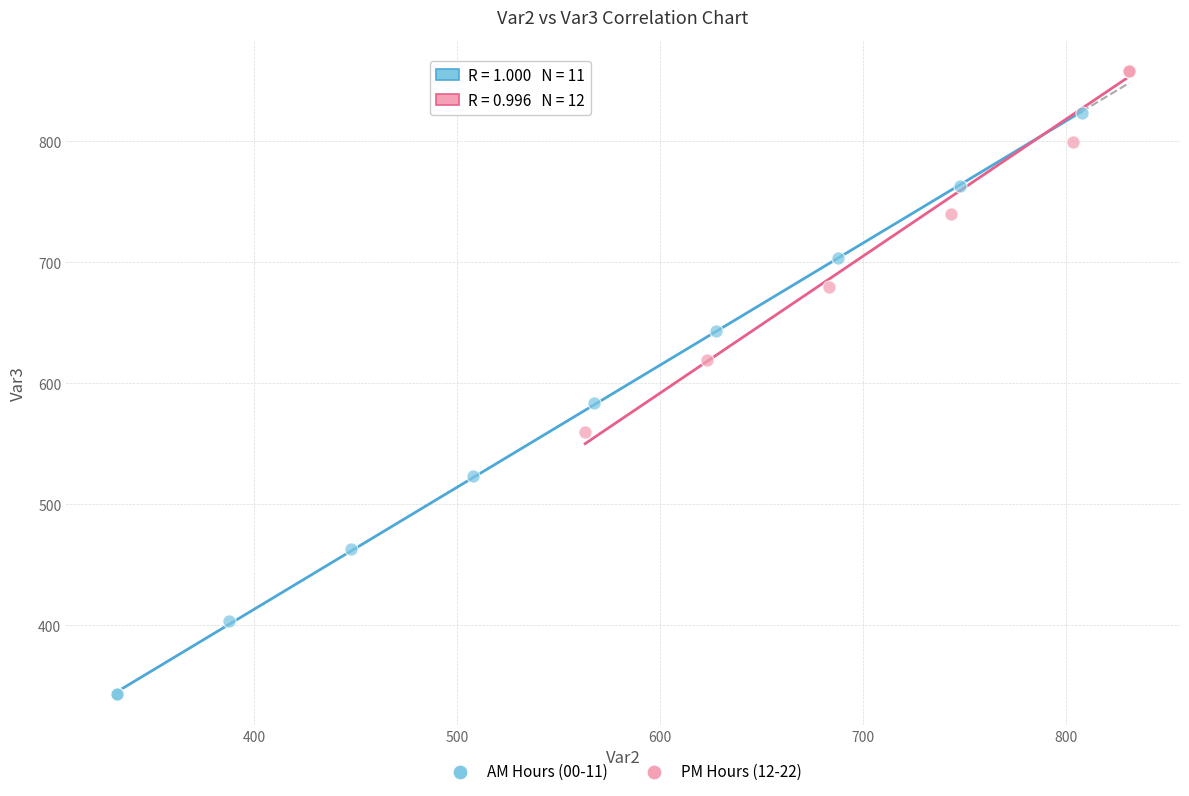

Which series has the widest spread of Y values?

AM Hours (00-11)